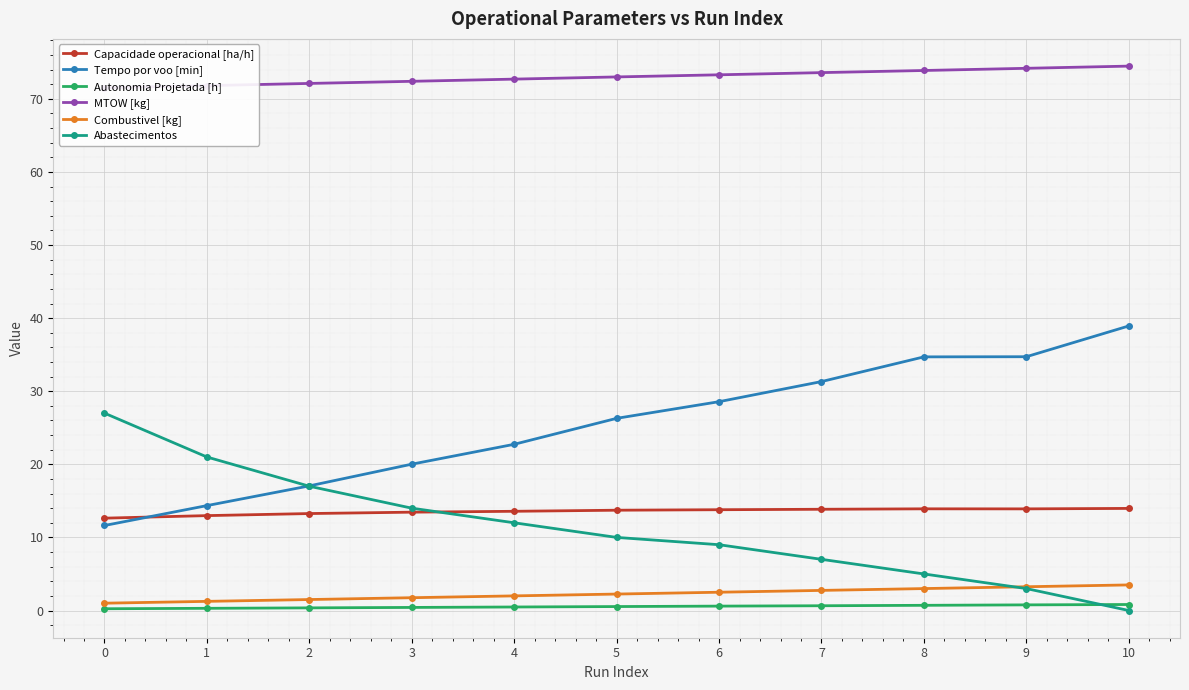

How many series are shown in this chart?

6